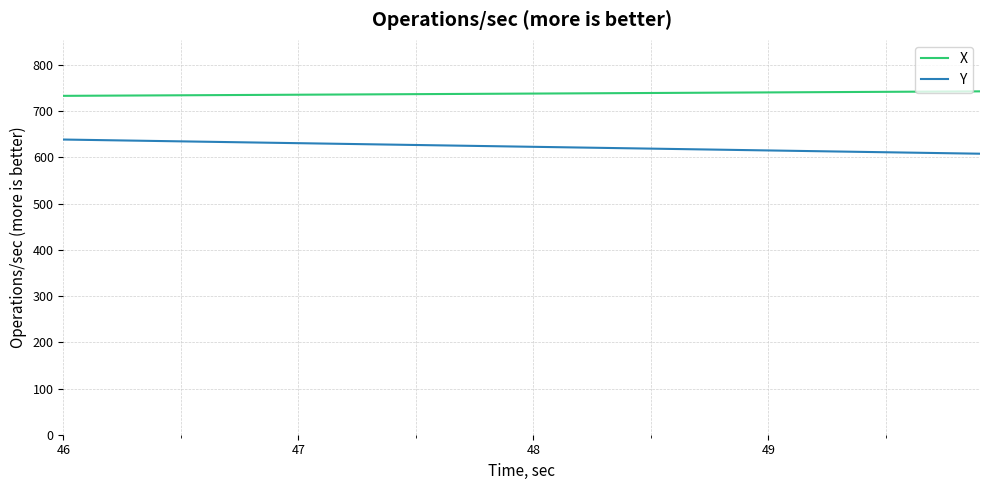

What is the minimum value shown in the chart?

608.1